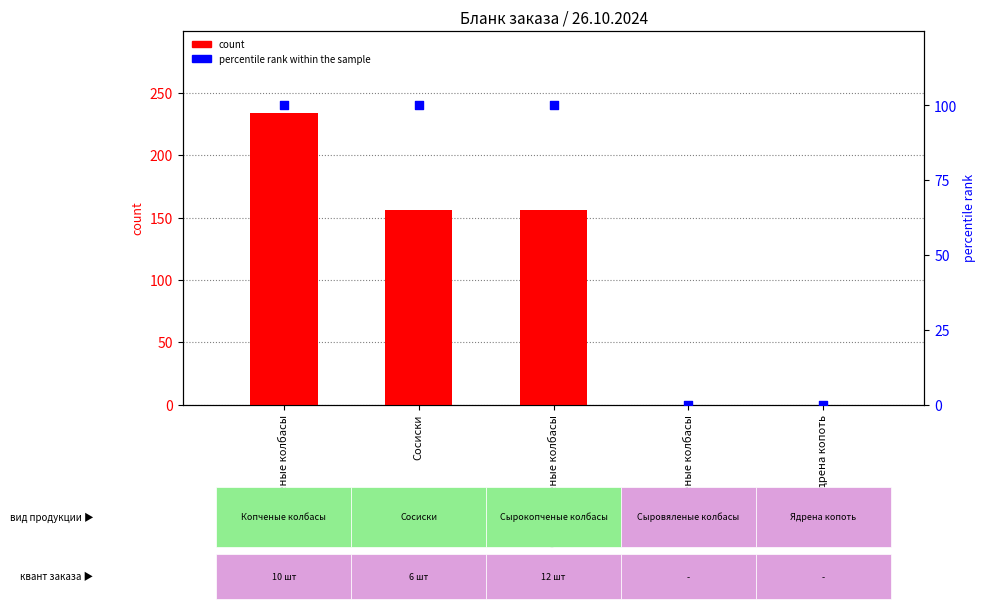

Which series has the largest total across all categories?

count